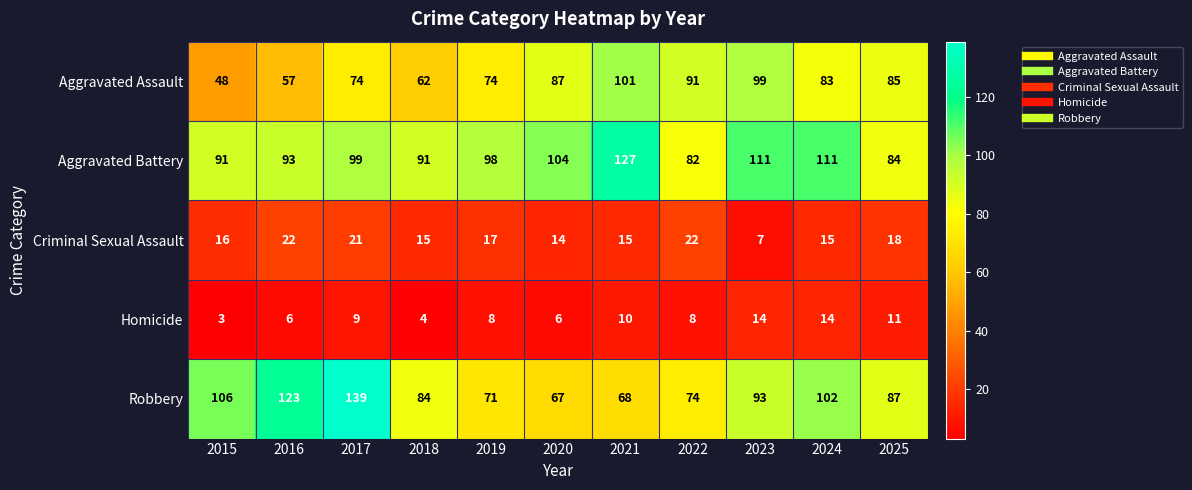

Rank the series at 2024 from highest to lowest value.

Aggravated Battery, Robbery, Aggravated Assault, Criminal Sexual Assault, Homicide